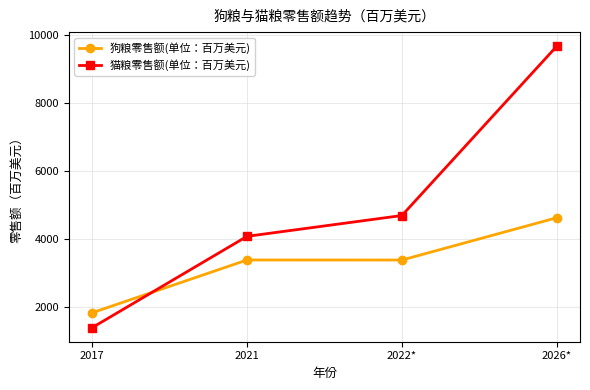

Where is 猫粮零售额(单位：百万美元) nearest to the value 5528?

2022*